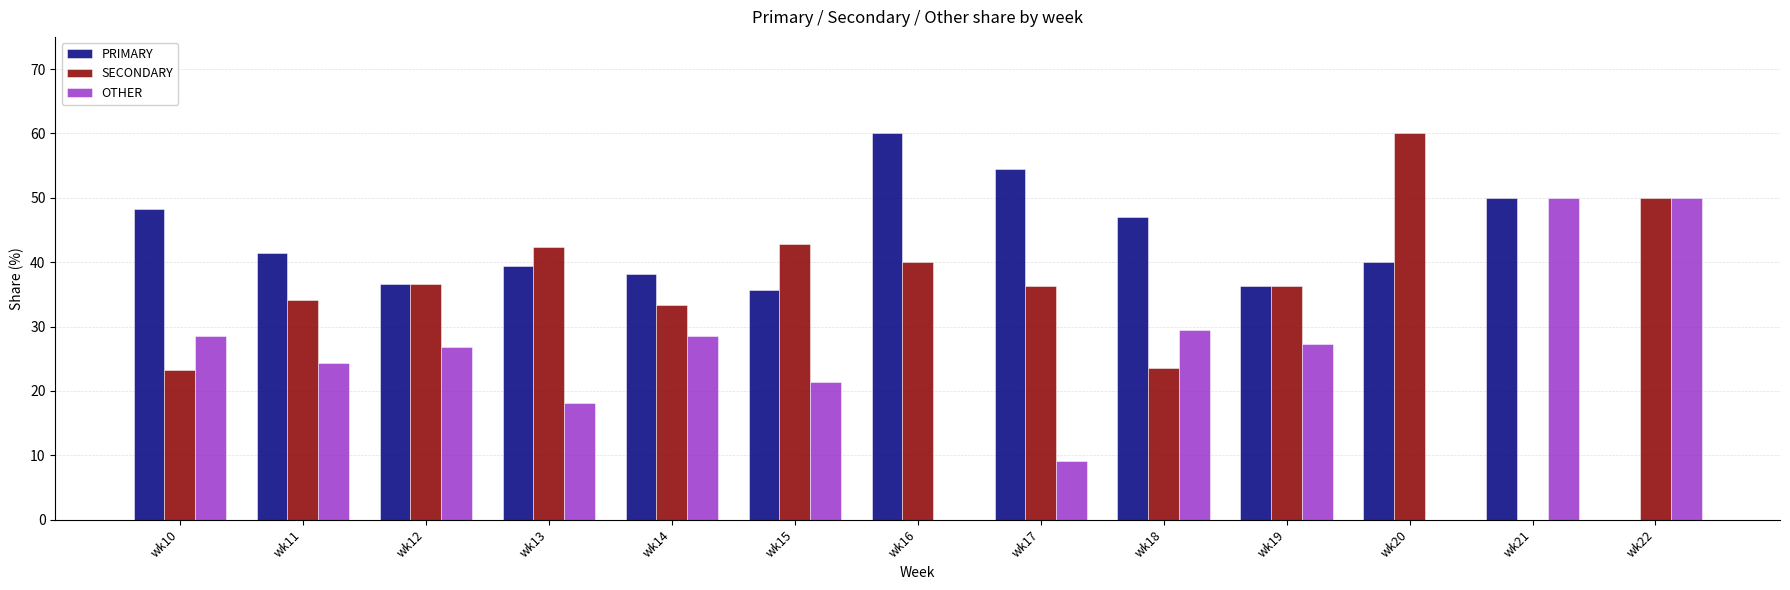

Where does the OTHER series first go above 26?

wk10